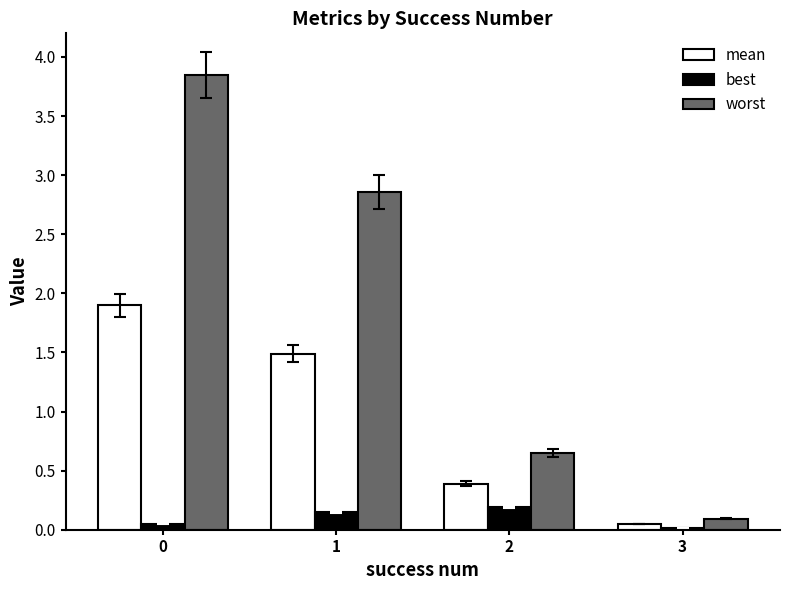

What is the difference between the worst values at 0 and 2?

3.2